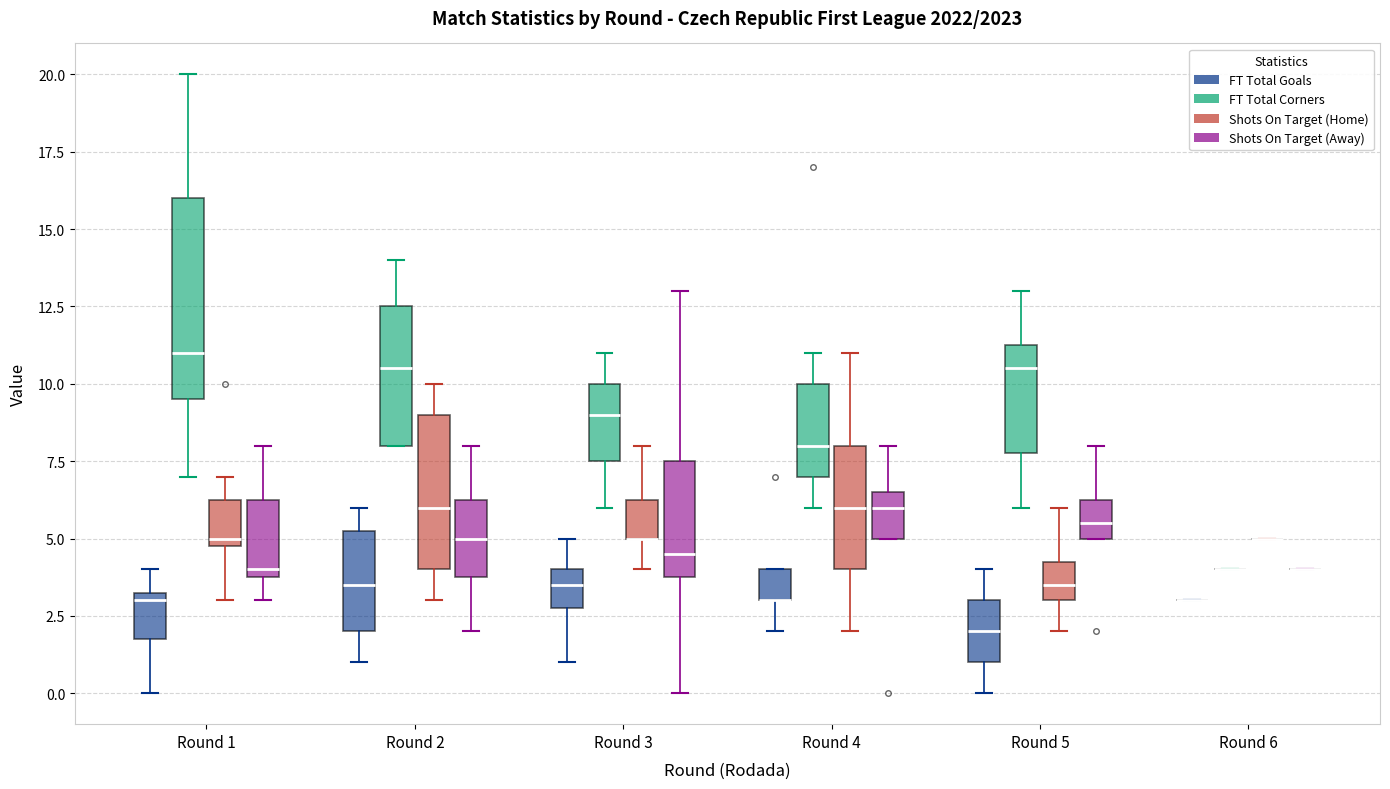

Reading left to right, transcribe this box plot: for each box, give where its median line is, the range the box spans, and where its two whiskers end, as read against the y-axis. The values are not printed on the chart, so give them approximately, as read against the axis.

Round 1 (FT Total Goals): median 3.0, box 2.0 to 3.5, whiskers 0.0 to 4.0
Round 1 (FT Total Corners): median 11.0, box 9.5 to 16.0, whiskers 7.0 to 20.0
Round 1 (Shots On Target (Home)): median 5.0 (just above the box's lower edge), box 5.0 to 6.5, whiskers 3.0 to 7.0
Round 1 (Shots On Target (Away)): median 4.0 (just above the box's lower edge), box 4.0 to 6.5, whiskers 3.0 to 8.0
Round 2 (FT Total Goals): median 3.5, box 2.0 to 5.5, whiskers 1.0 to 6.0
Round 2 (FT Total Corners): median 10.5, box 8.0 to 12.5, whiskers 8.0 to 14.0
Round 2 (Shots On Target (Home)): median 6.0, box 4.0 to 9.0, whiskers 3.0 to 10.0
Round 2 (Shots On Target (Away)): median 5.0, box 4.0 to 6.5, whiskers 2.0 to 8.0
Round 3 (FT Total Goals): median 3.5, box 3.0 to 4.0, whiskers 1.0 to 5.0
Round 3 (FT Total Corners): median 9.0, box 7.5 to 10.0, whiskers 6.0 to 11.0
Round 3 (Shots On Target (Home)): median 5.0 (drawn on the box's lower edge), box 5.0 to 6.5, whiskers 4.0 to 8.0
Round 3 (Shots On Target (Away)): median 4.5, box 4.0 to 7.5, whiskers 0.0 to 13.0
Round 4 (FT Total Goals): median 3.0 (drawn on the box's lower edge), box 3.0 to 4.0, whiskers 2.0 to 4.0
Round 4 (FT Total Corners): median 8.0, box 7.0 to 10.0, whiskers 6.0 to 11.0
Round 4 (Shots On Target (Home)): median 6.0, box 4.0 to 8.0, whiskers 2.0 to 11.0
Round 4 (Shots On Target (Away)): median 6.0, box 5.0 to 6.5, whiskers 5.0 to 8.0
Round 5 (FT Total Goals): median 2.0, box 1.0 to 3.0, whiskers 0.0 to 4.0
Round 5 (FT Total Corners): median 10.5, box 8.0 to 11.5, whiskers 6.0 to 13.0
Round 5 (Shots On Target (Home)): median 3.5, box 3.0 to 4.5, whiskers 2.0 to 6.0
Round 5 (Shots On Target (Away)): median 5.5, box 5.0 to 6.5, whiskers 5.0 to 8.0
Round 6 (FT Total Goals): box collapsed to a line at 3.0, whiskers 3.0 to 3.0
Round 6 (FT Total Corners): box collapsed to a line at 4.0, whiskers 4.0 to 4.0
Round 6 (Shots On Target (Home)): box collapsed to a line at 5.0, whiskers 5.0 to 5.0
Round 6 (Shots On Target (Away)): box collapsed to a line at 4.0, whiskers 4.0 to 4.0